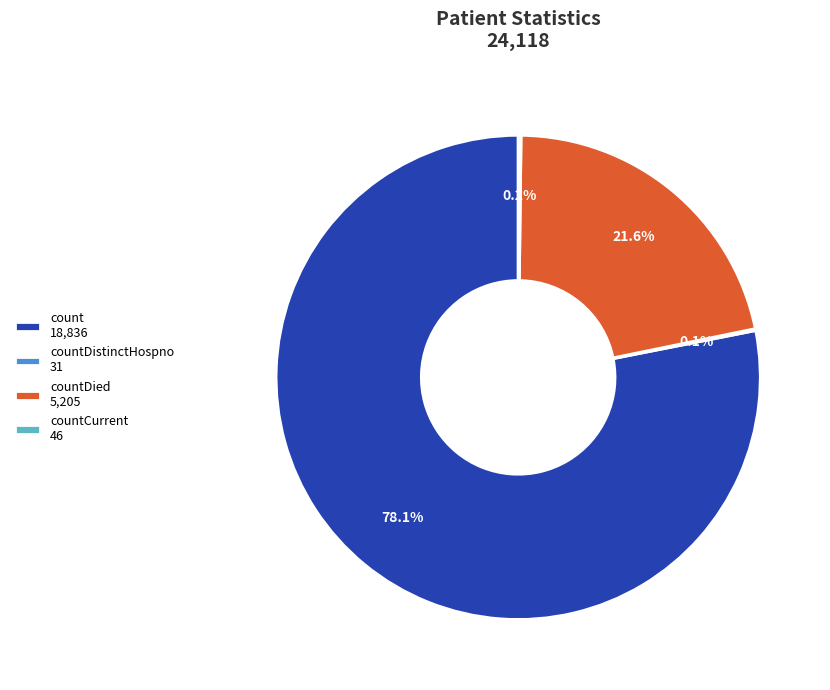

Which category accounts for the majority?

count 18,836